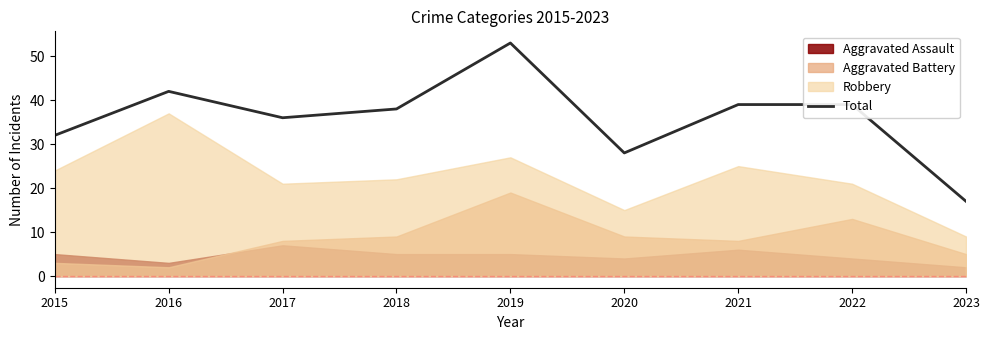

Between 2021 and 2019, which is larger?

2019